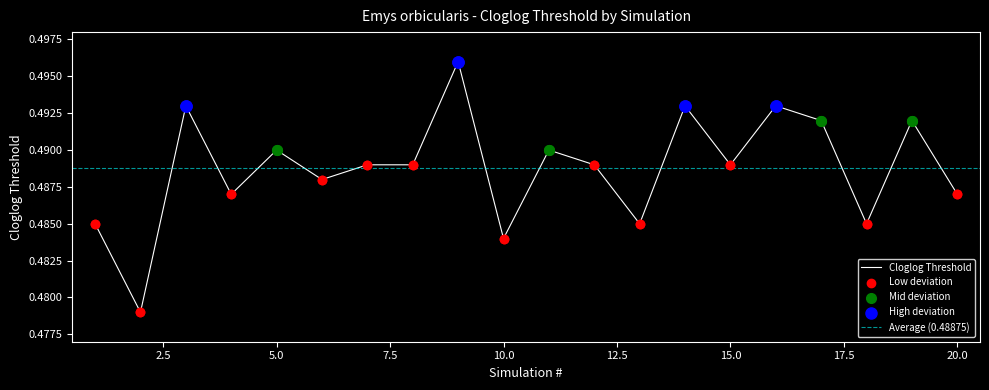

Which has a higher value, 20 or 16?

16